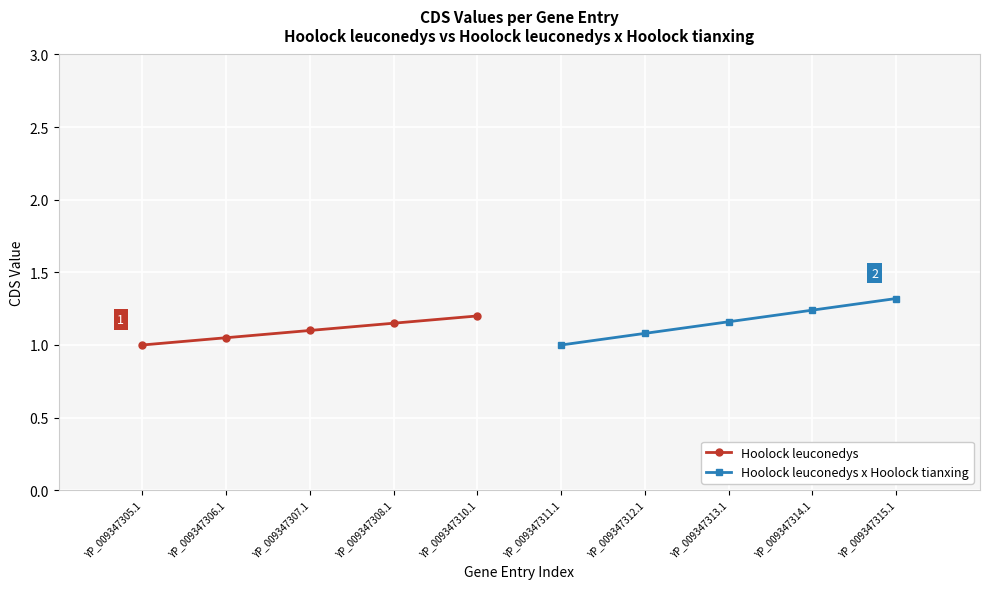

The Hoolock leuconedys series shows 0.7 at YP_009347308.1. True or false?

False